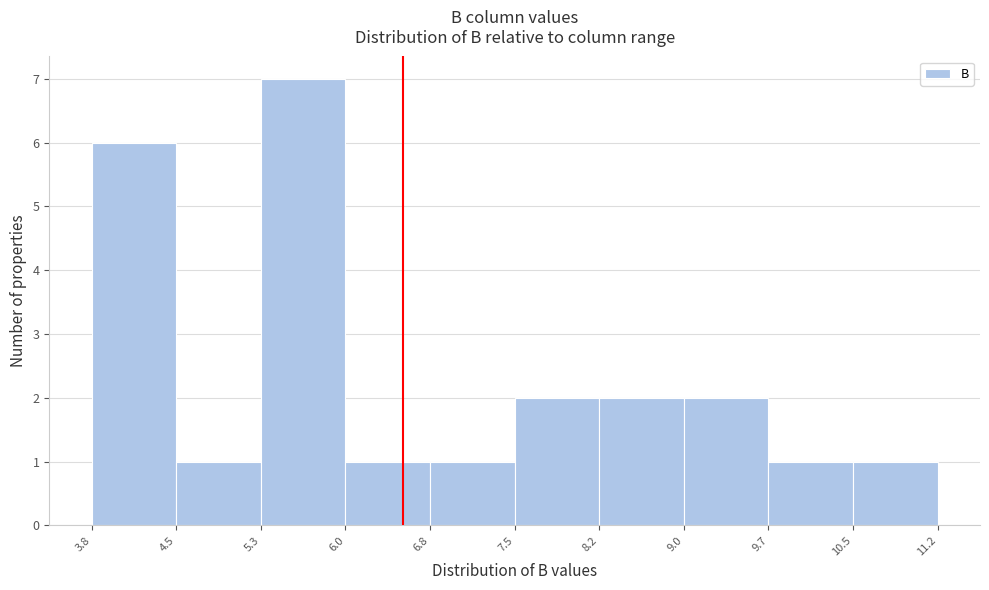

Over which range of the x-axis is the bar tallest?

5.3 to 6.0